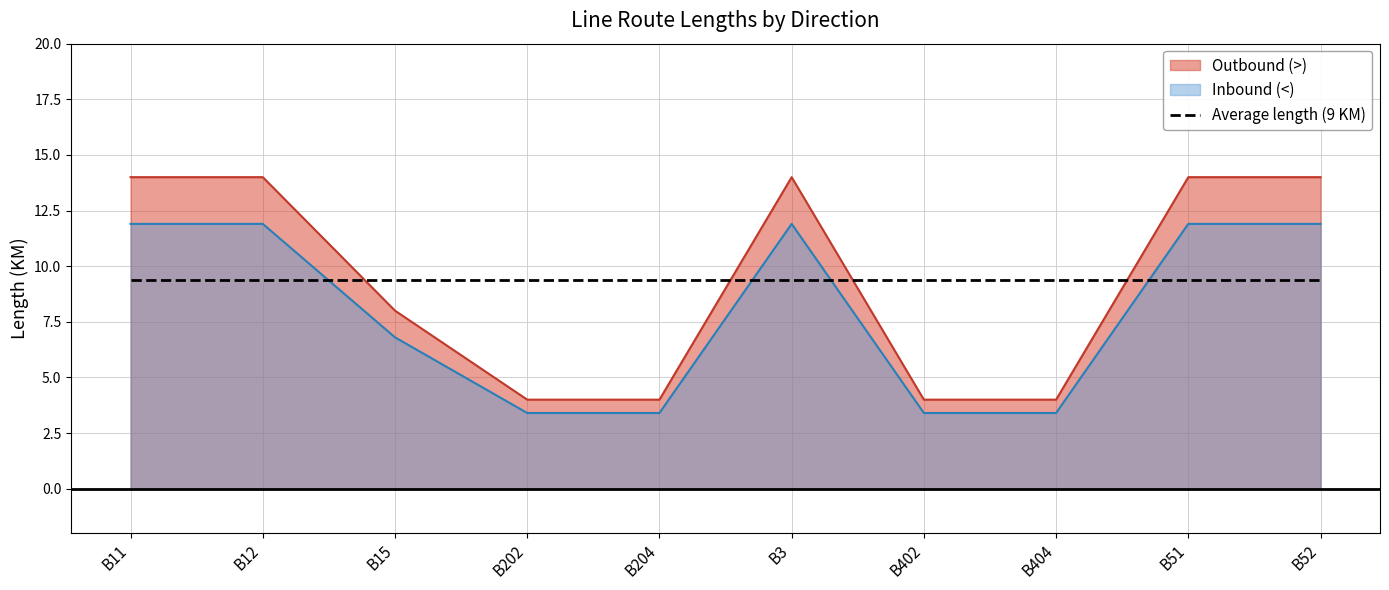

Is it true that Inbound (<) equals 11.9 at B51?

True